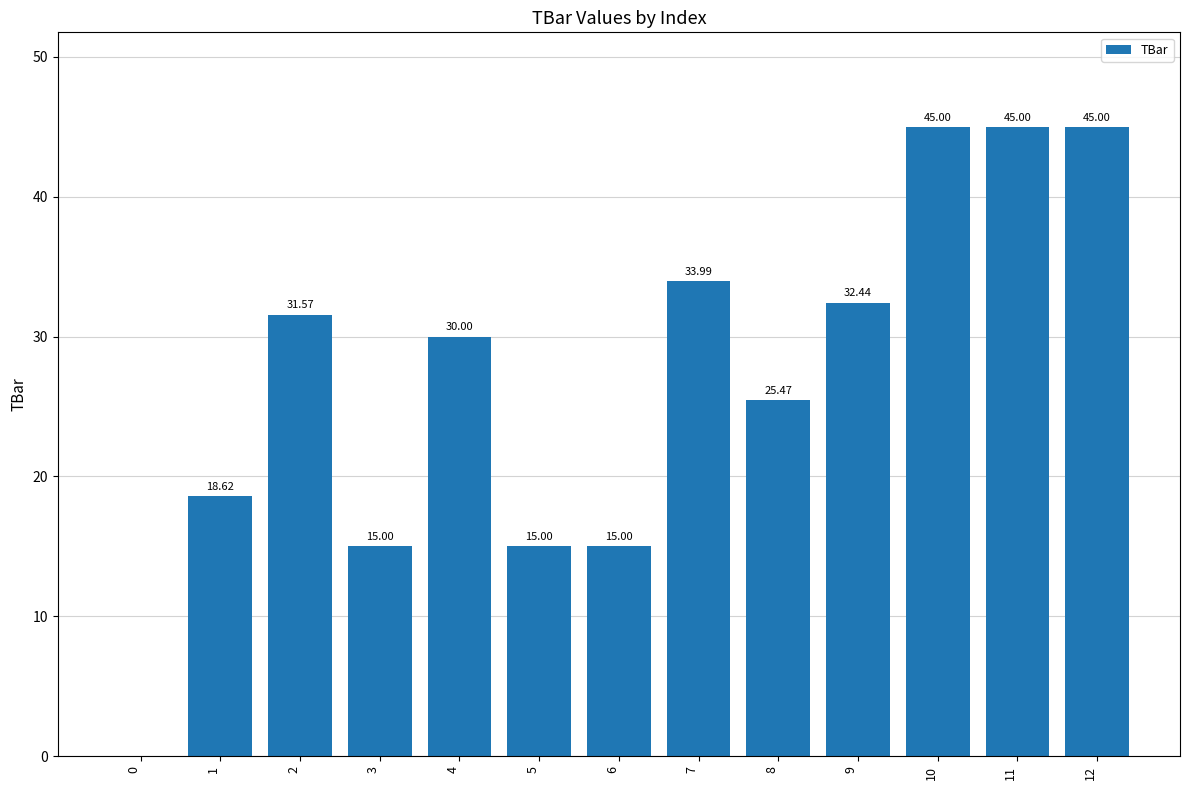

Is it true that the value at 12 is 45.0?

True